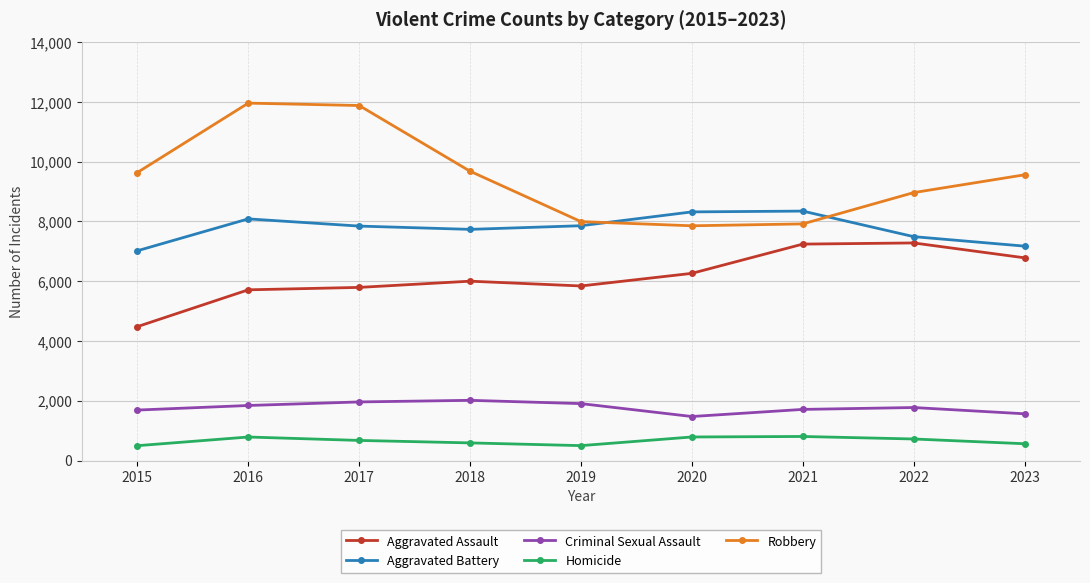

Count the number of data series in this chart.

5